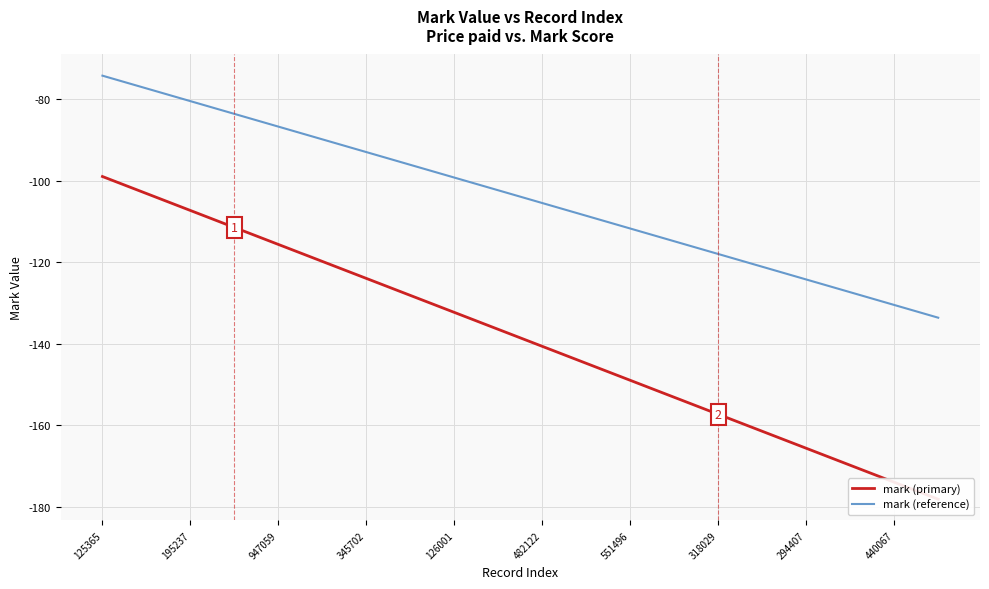

What are all the series names shown in the legend?

mark (primary), mark (reference)